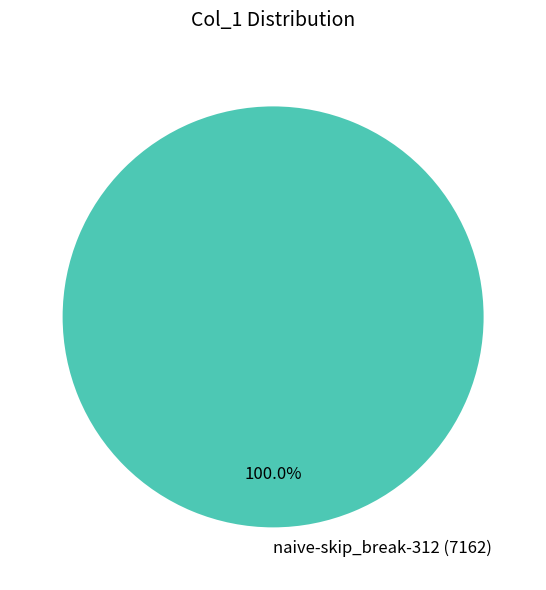

Rank the categories by value from lowest to highest.

naive-skip_break-312 (7162)